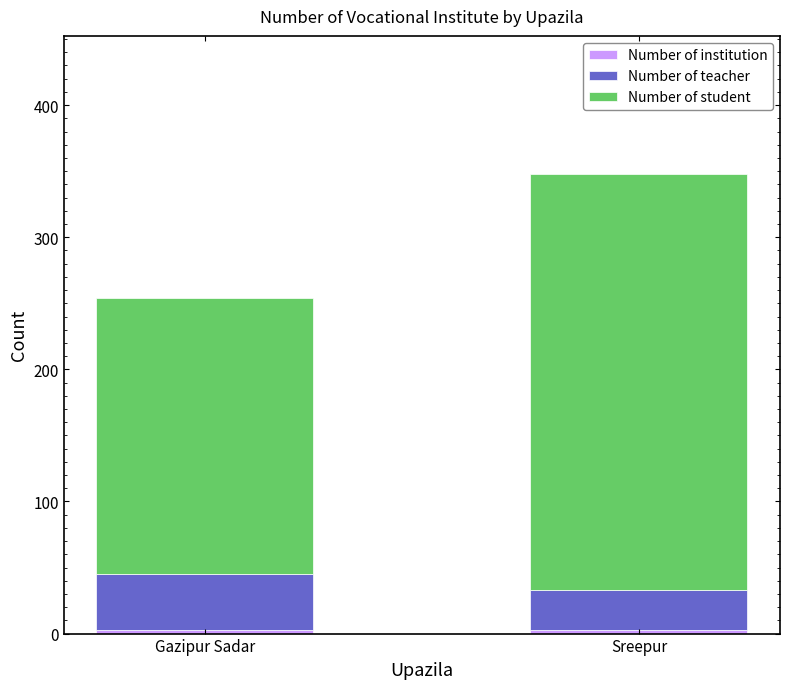

At which category is the sum across all series the highest?

Sreepur